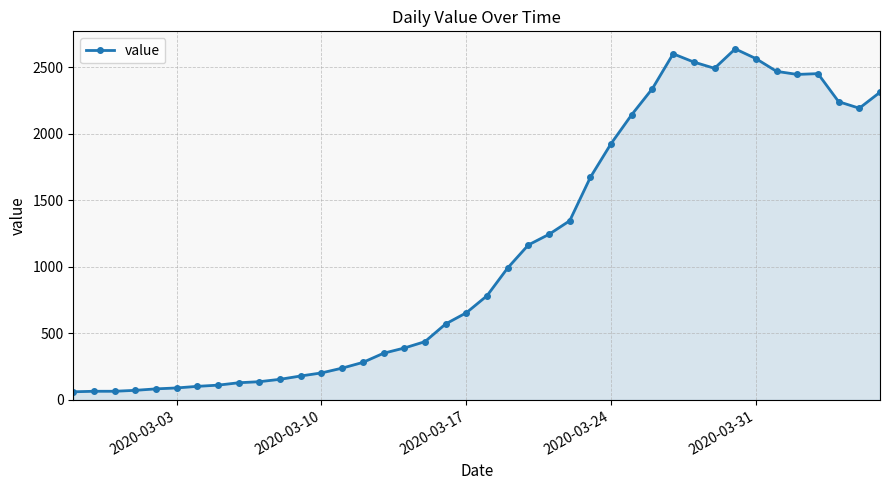

What is the value of the 6th point from the left?

90